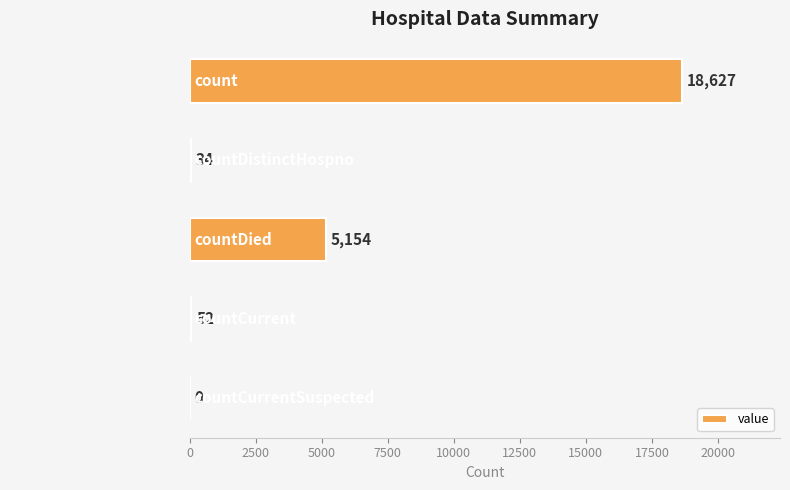

Reading top to bottom, extract all data points from this chart.

count=18627	countDistinctHospno=34	countDied=5154	countCurrent=52	countCurrentSuspected=0